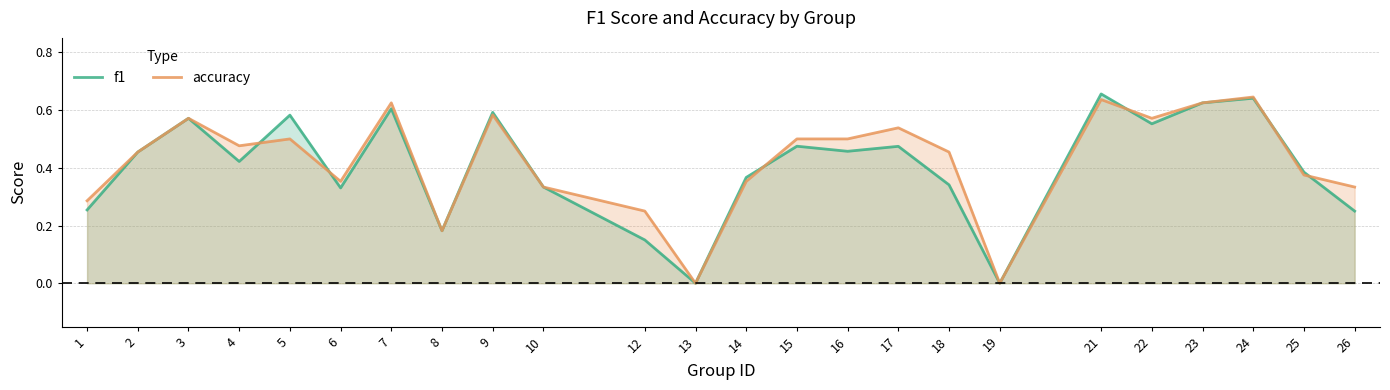

At 3, list the series in order from largest to smallest.

f1, accuracy